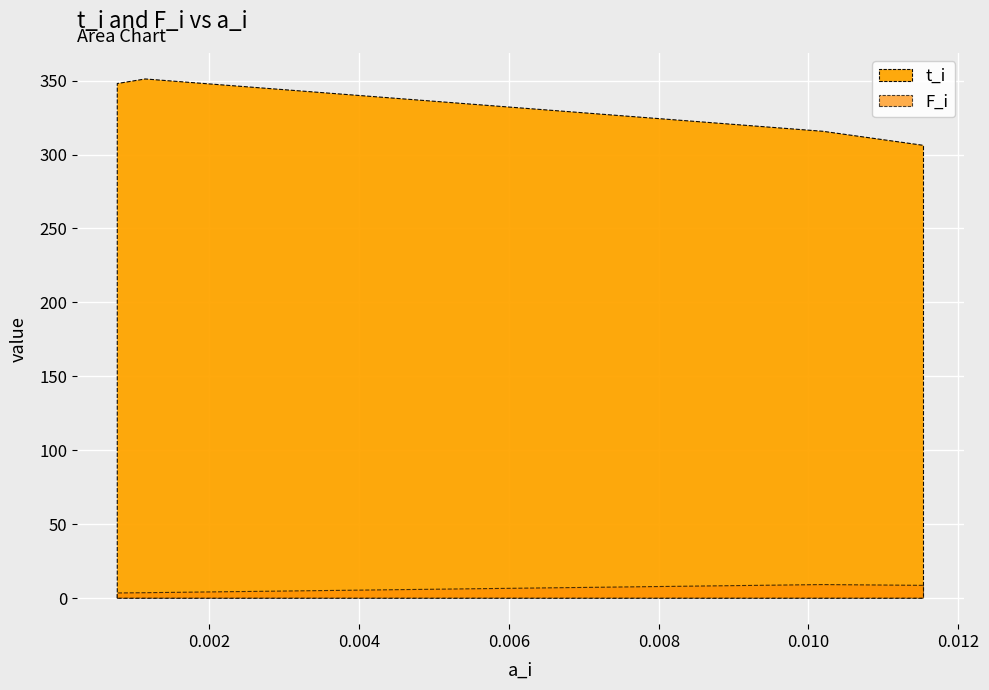

True or false: t_i has a value of 511.2 at 1.

False